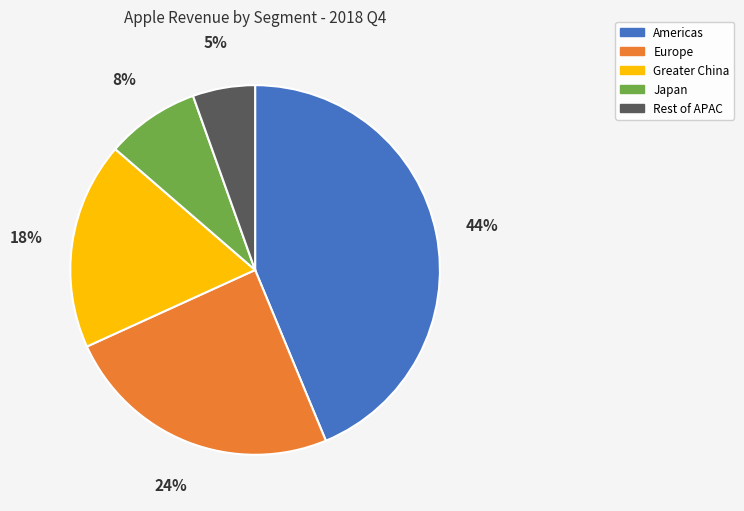

How many segments does this pie chart have?

5